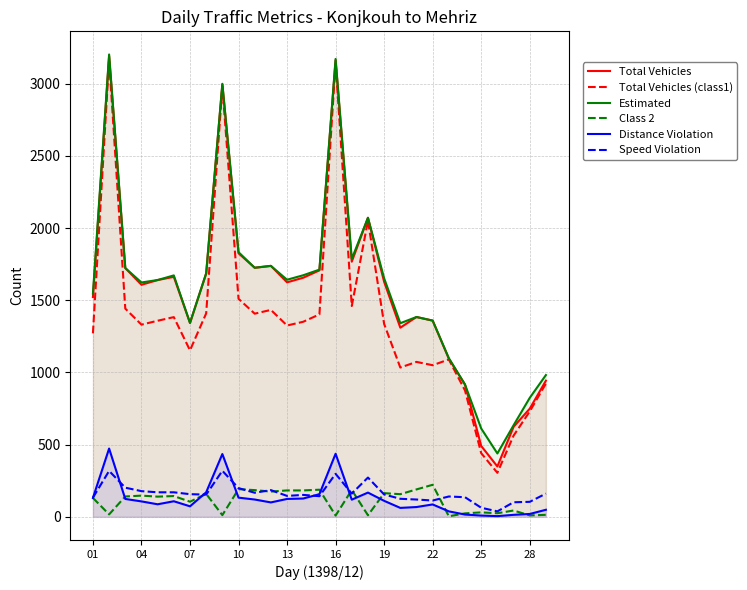

Is the value of Speed Violation at 19 greater than the value of Total Vehicles at 25?

No